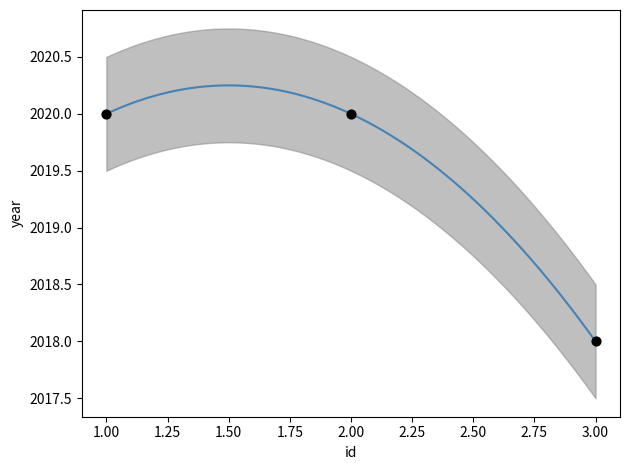

What is the ratio of the value at 1 to the value at 3?

1.0